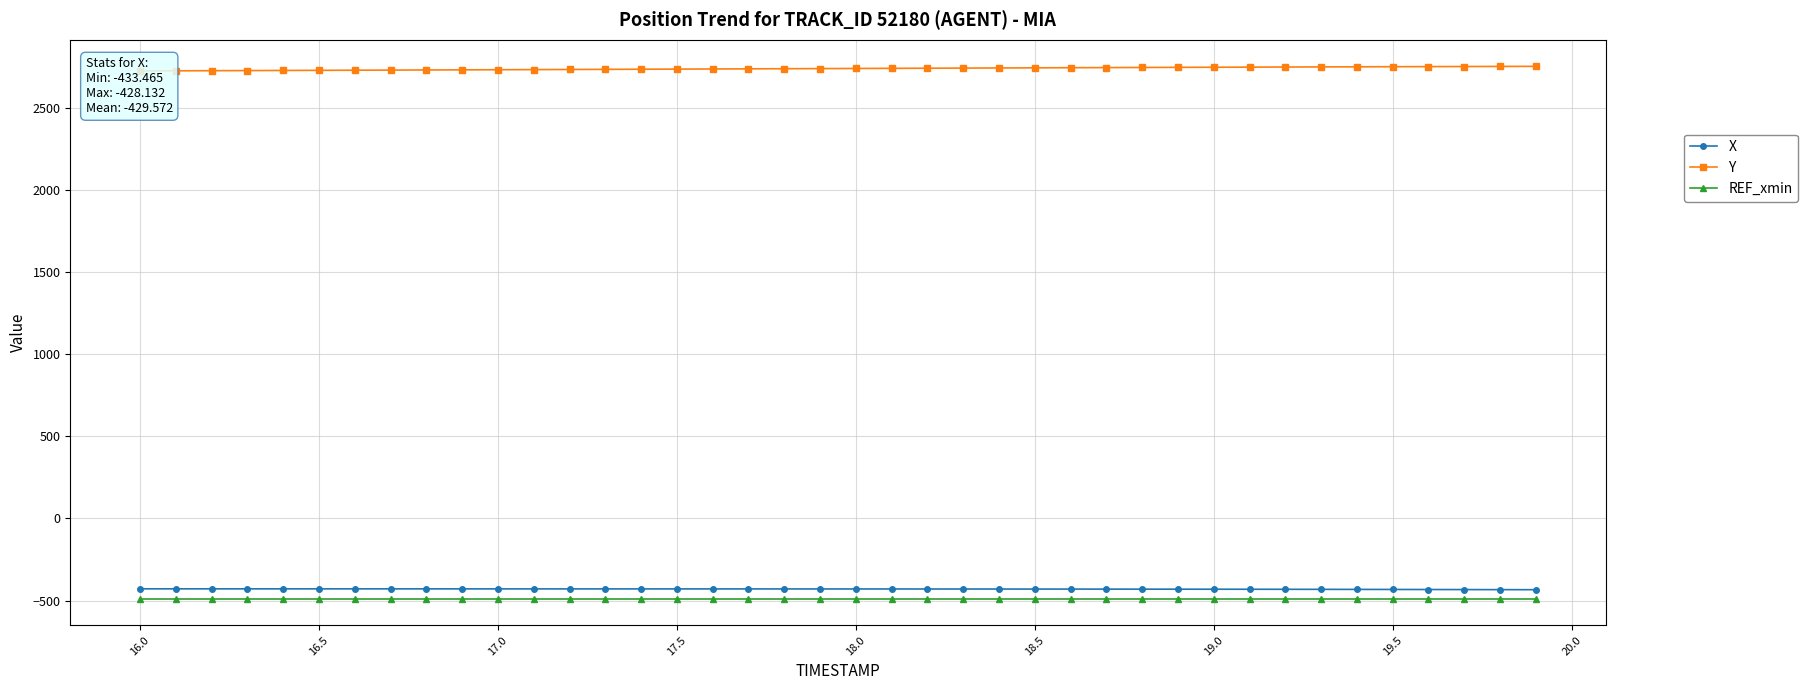

What is the maximum value shown in the chart?

2752.4